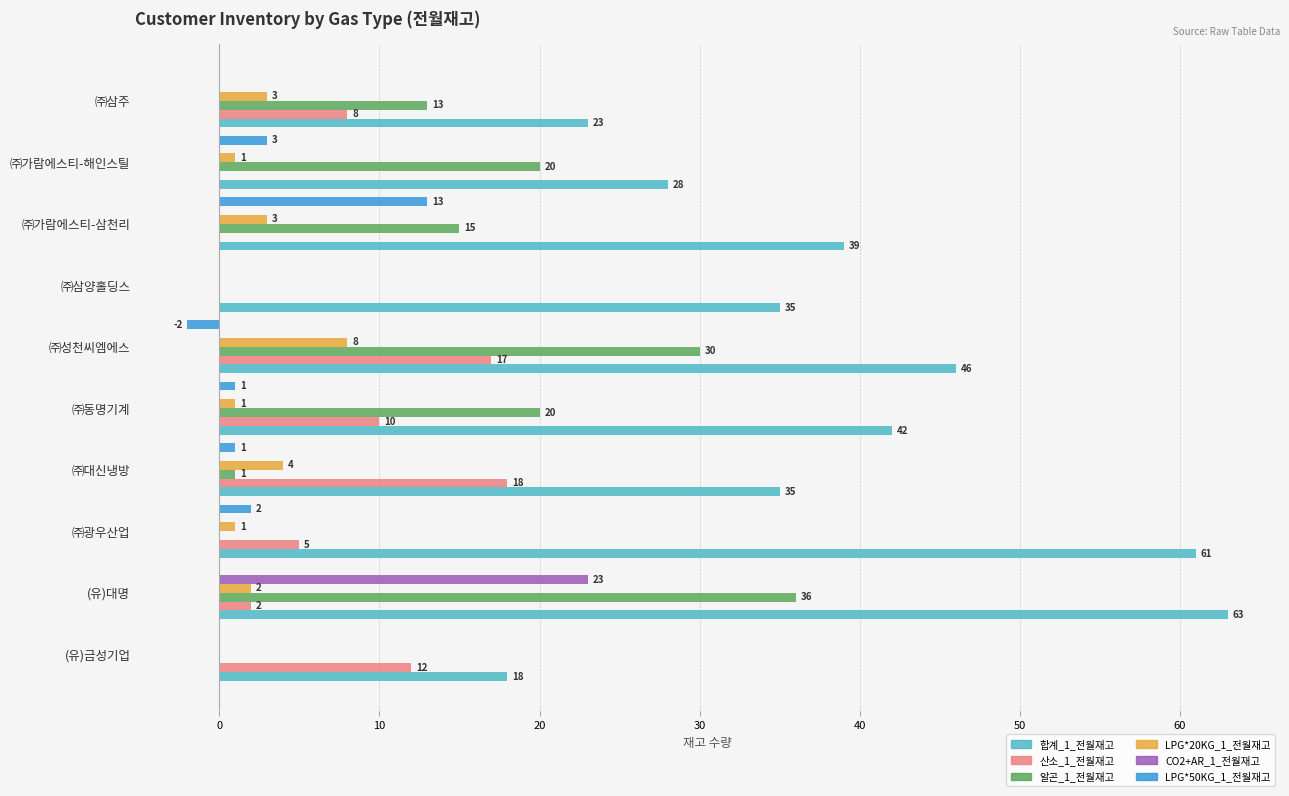

True or false: 알곤_1_전월재고 has a value of 13 at ㈜삼주.

True